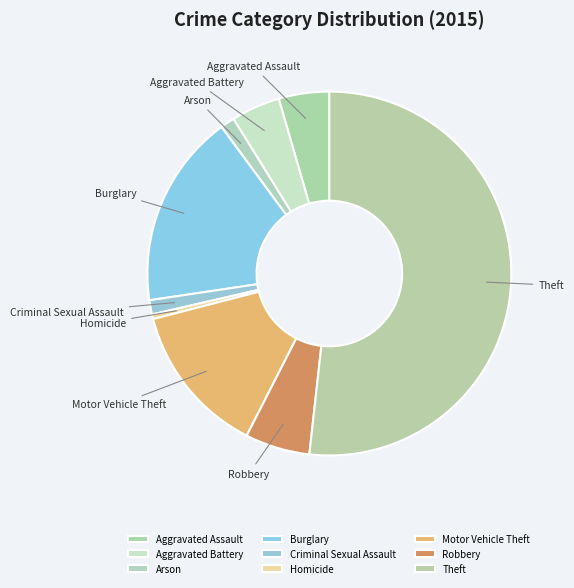

Is it true that Aggravated Assault is 4% of the pie?

True